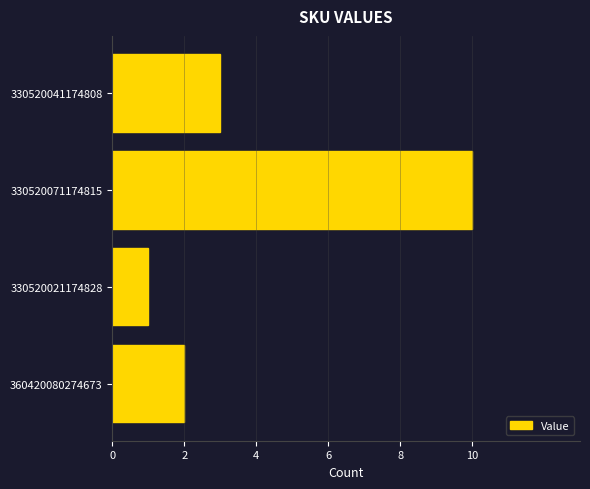

What is the maximum value shown in the chart?

10